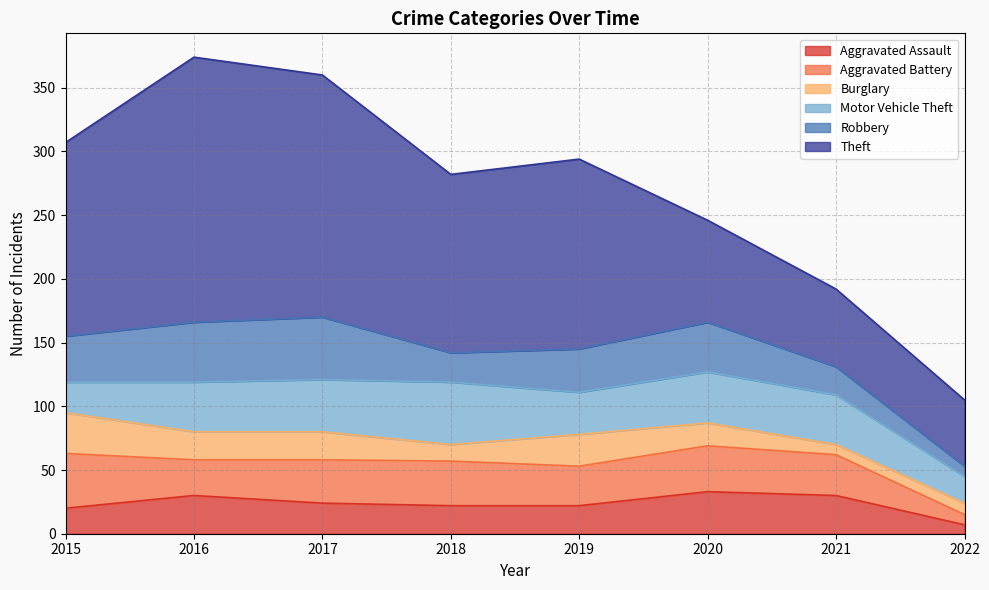

What is the sum of the Aggravated Assault values at 2019 and 2020?

55